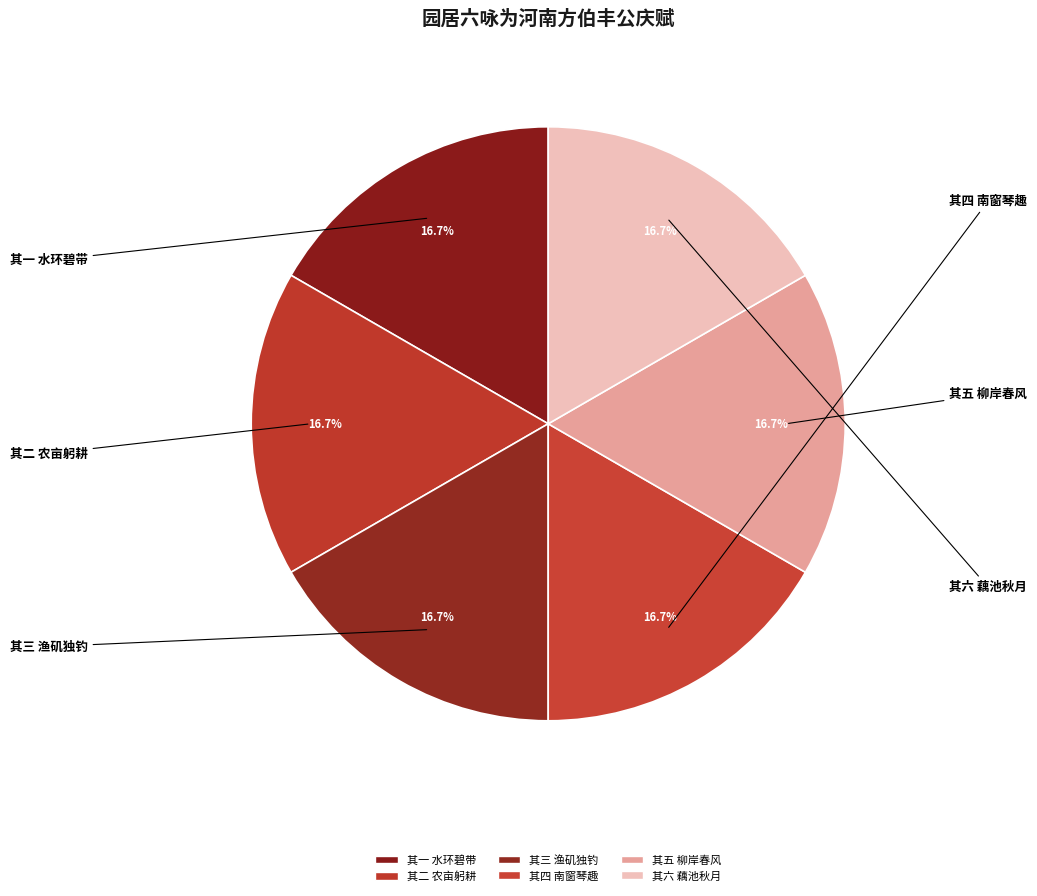

How many slices are in this pie chart?

6